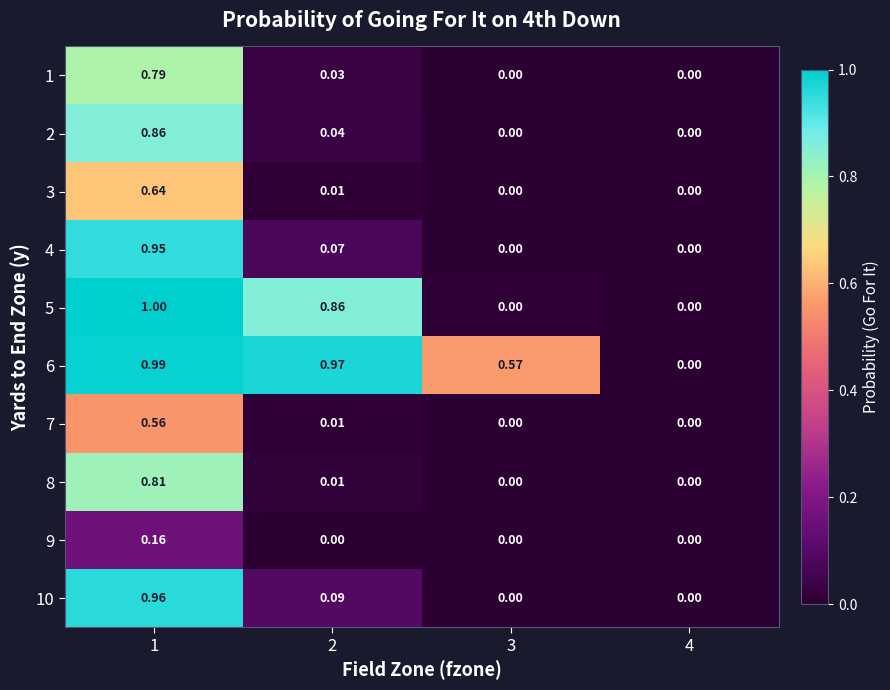

Is the value of 2 at 4 greater than the value of 5 at 2?

No